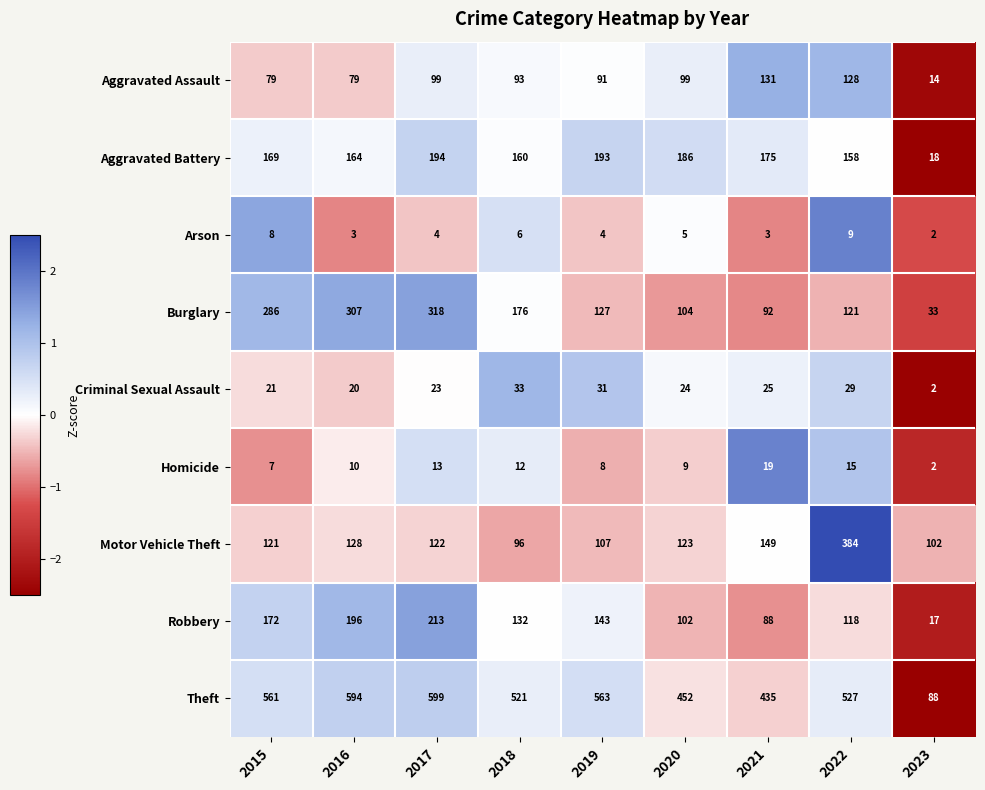

How many data points does each series have?

9